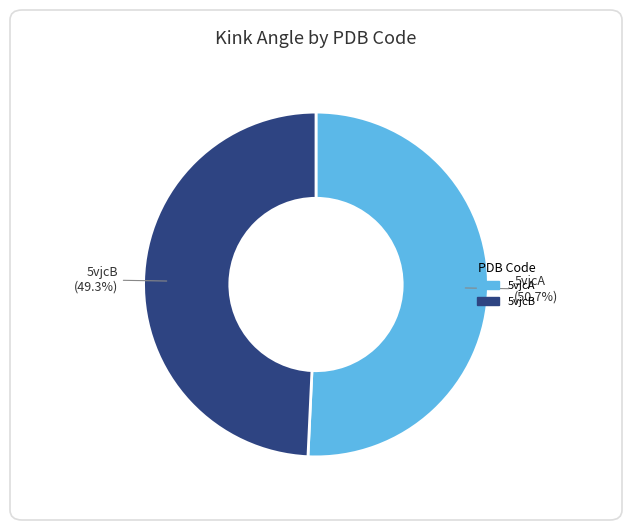

How many segments does this pie chart have?

2